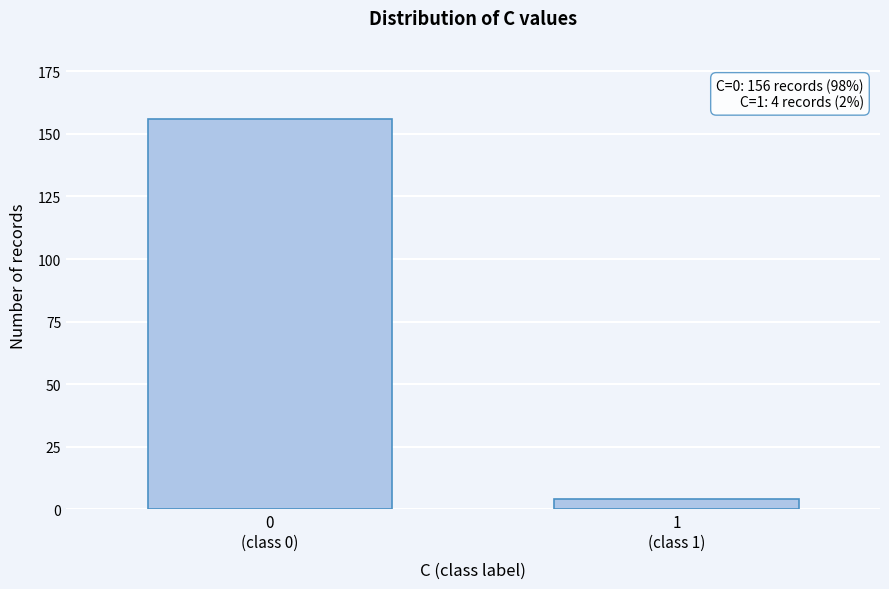

Reading left to right, transcribe all the data shown in this chart.

156	4